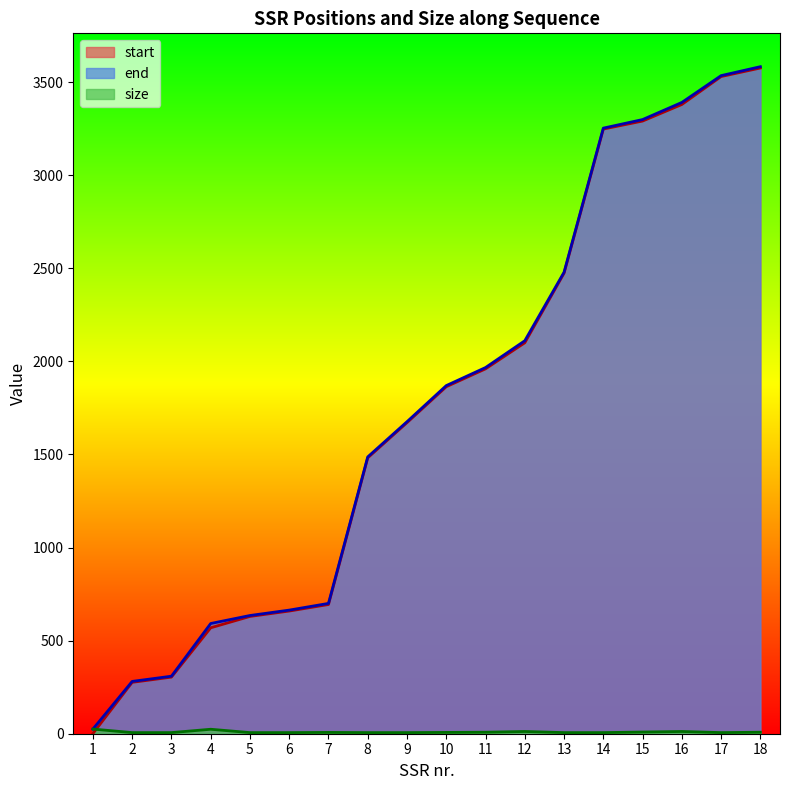

Does the chart display data point markers on the line(s)?

No